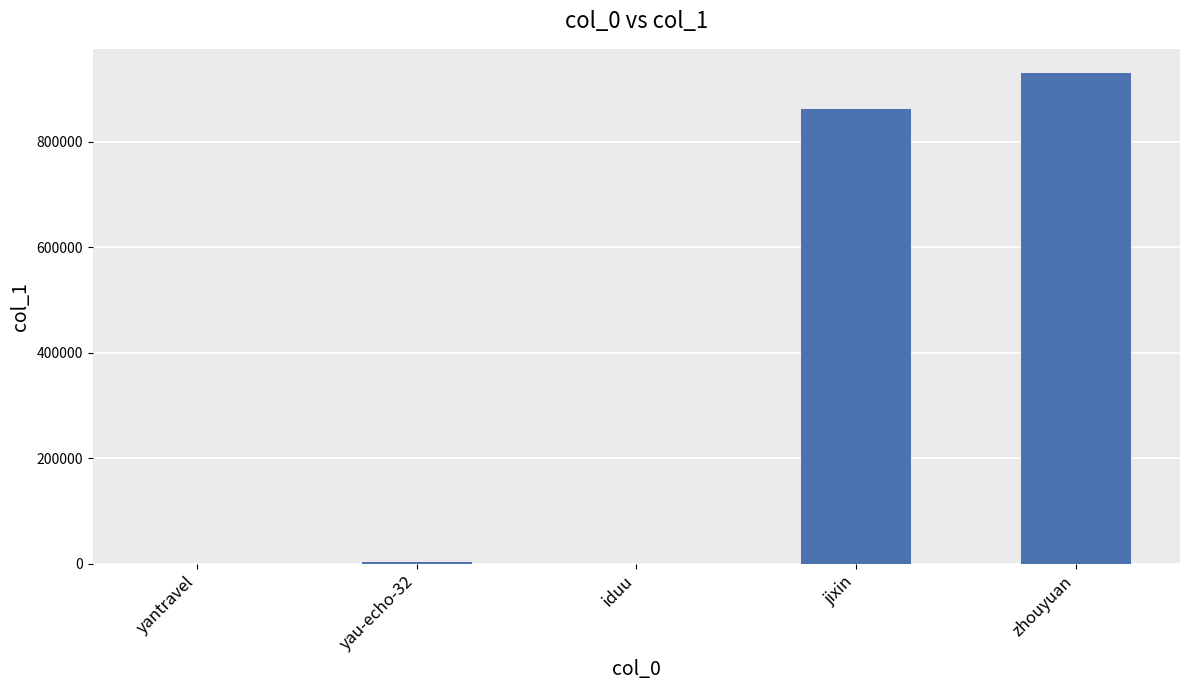

Between yau-echo-32 and zhouyuan, which is larger?

zhouyuan